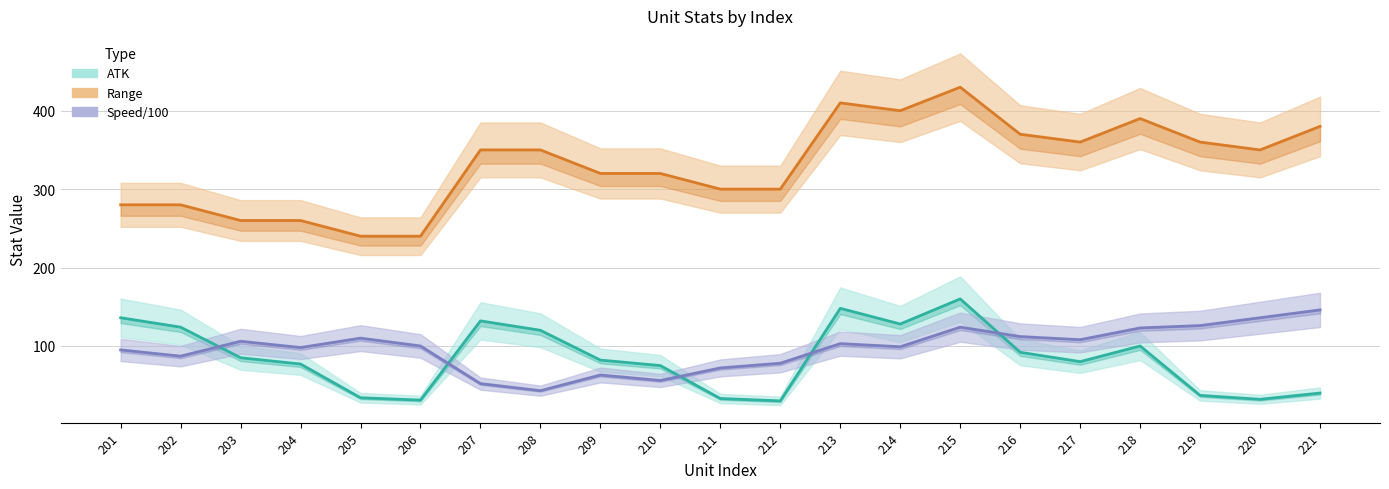

At which label does ATK reach its peak?

215